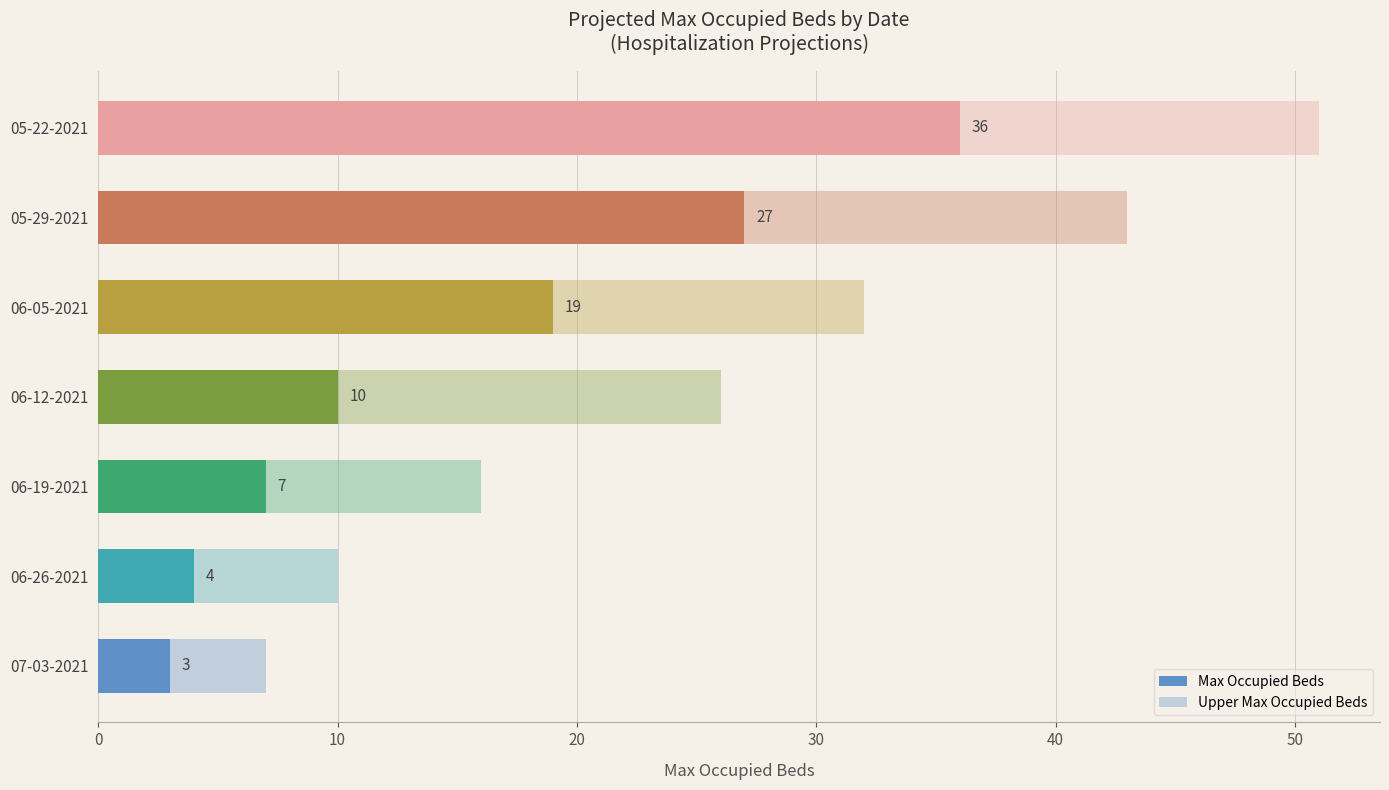

Which has a higher value, 06-26-2021 or 06-05-2021?

06-05-2021